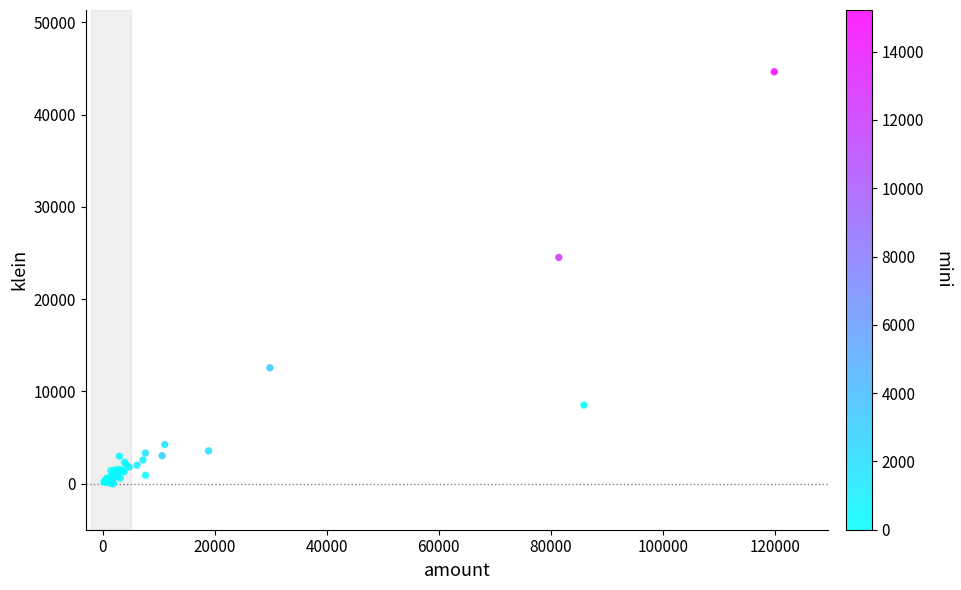

What Y value in the scatter plot is closest to 22316?

24508